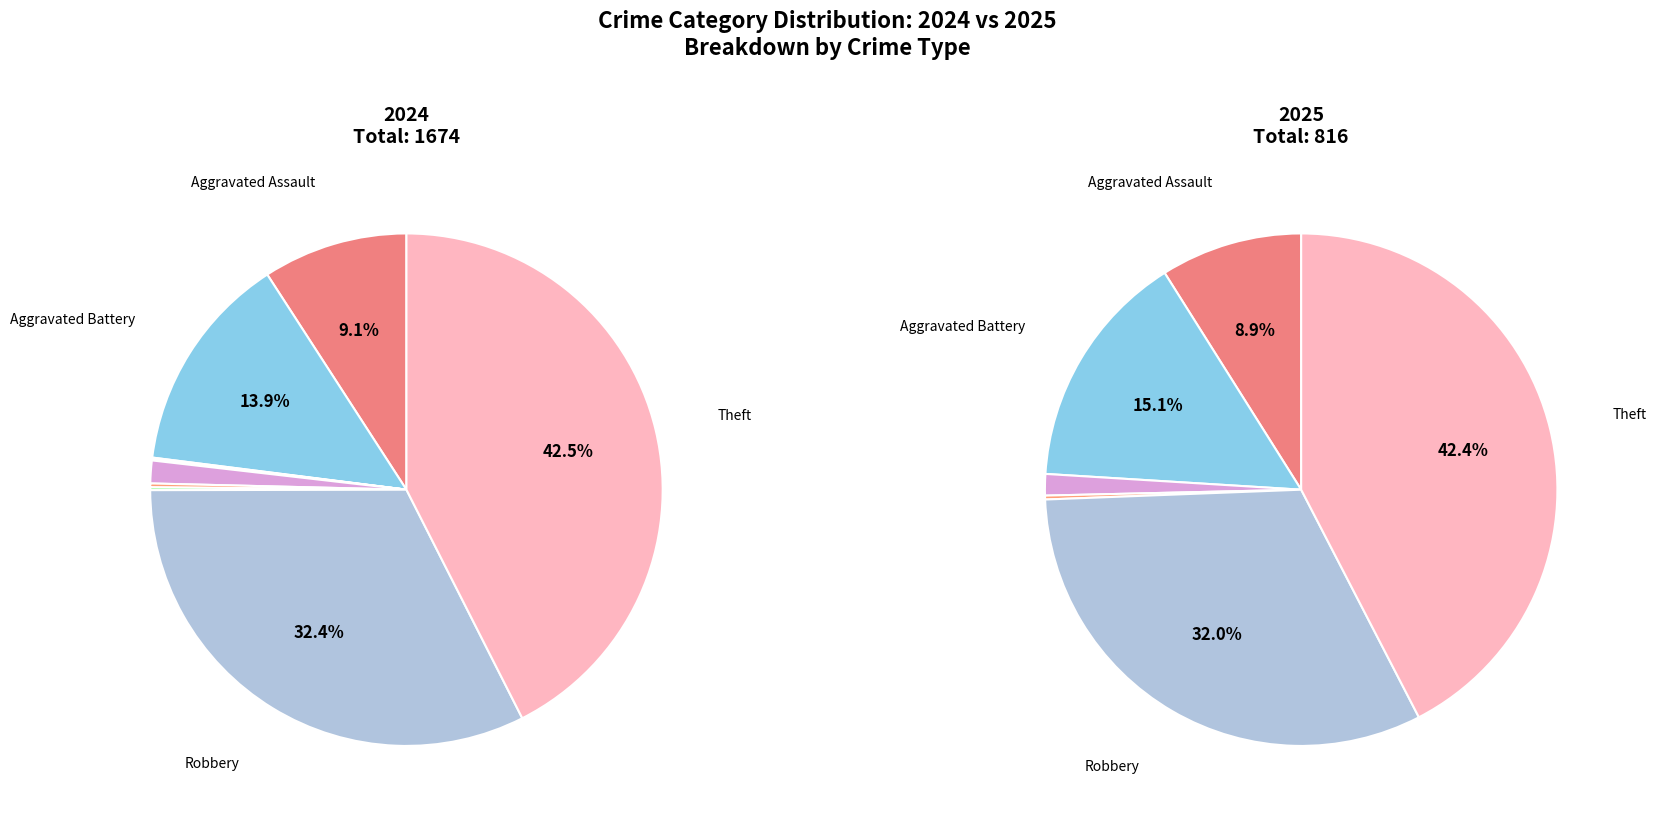

What percentage is the Aggravated Battery slice, to the nearest percent?

14%